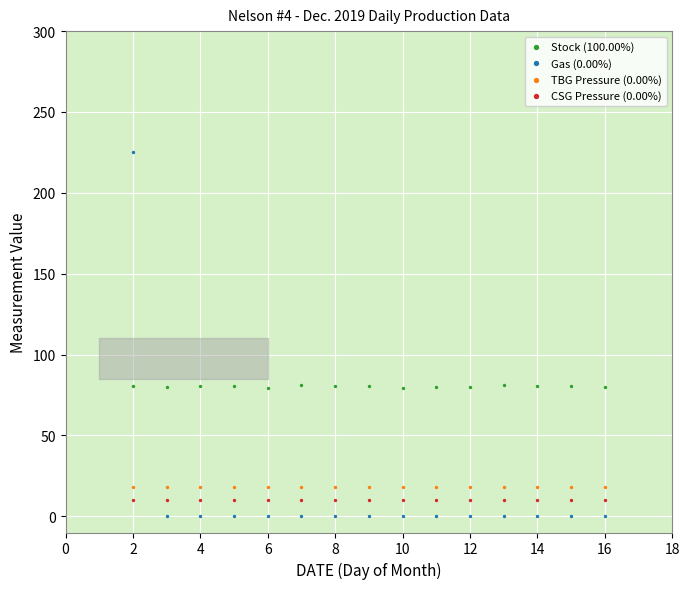

What are all the series names shown in the legend?

Stock (100.00%), Gas (0.00%), TBG Pressure (0.00%), CSG Pressure (0.00%)